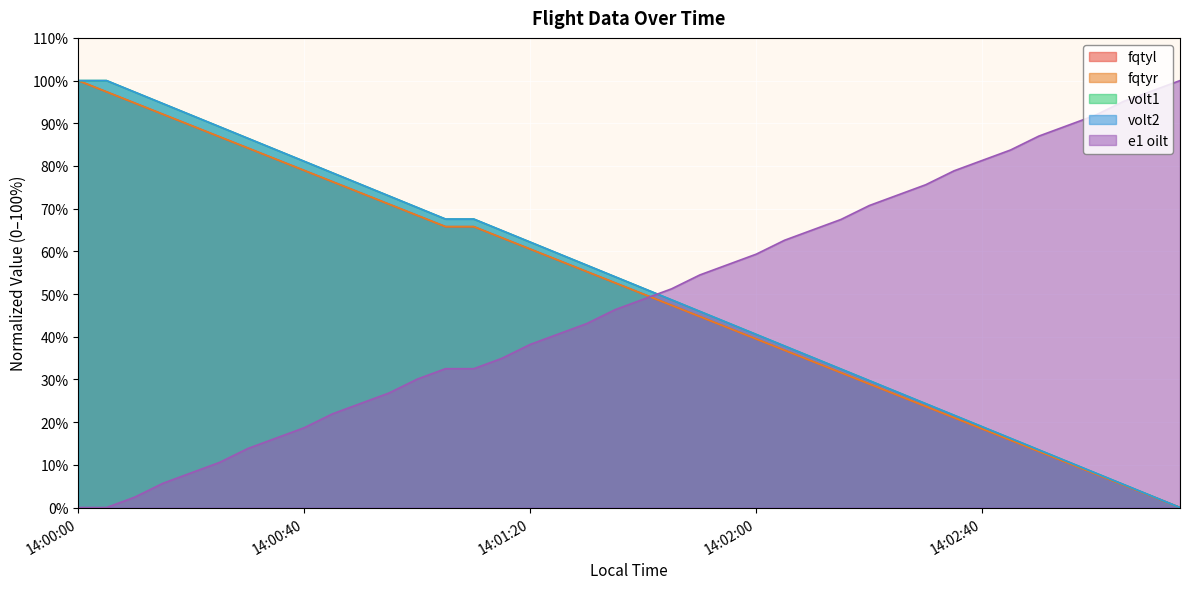

What is the difference between the maximum and second lowest values in the volt2 series?

97.3